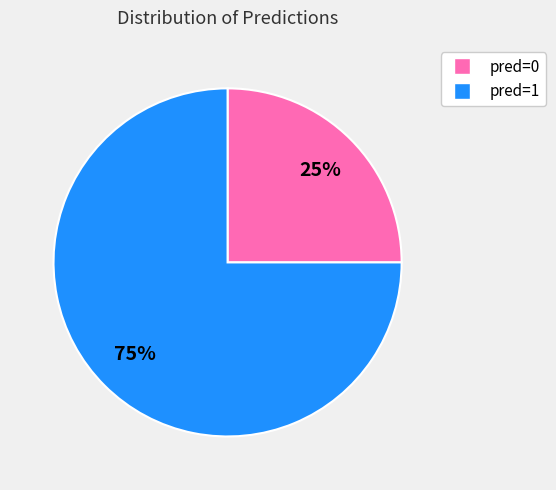

To the nearest percent, what is the average slice percentage?

50%